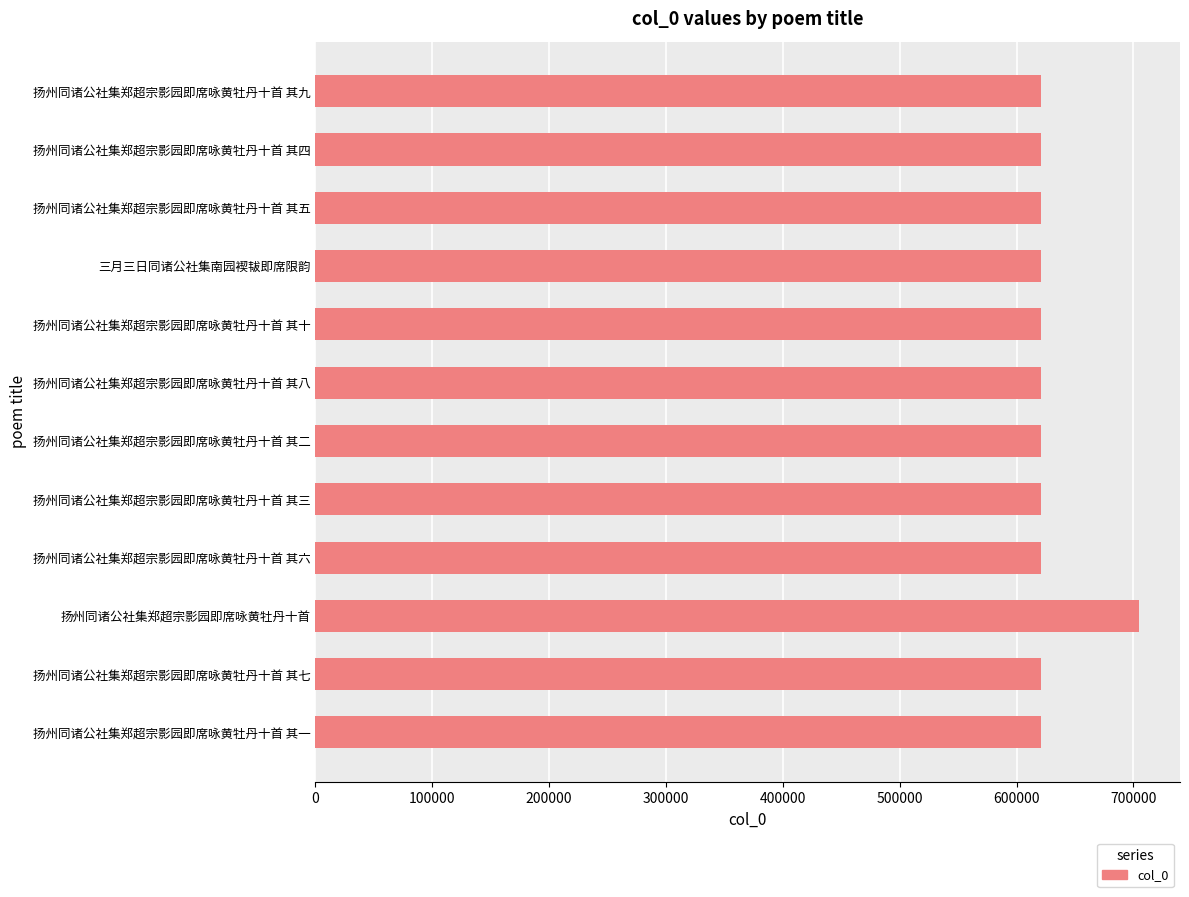

How many distinct data groups are displayed?

1